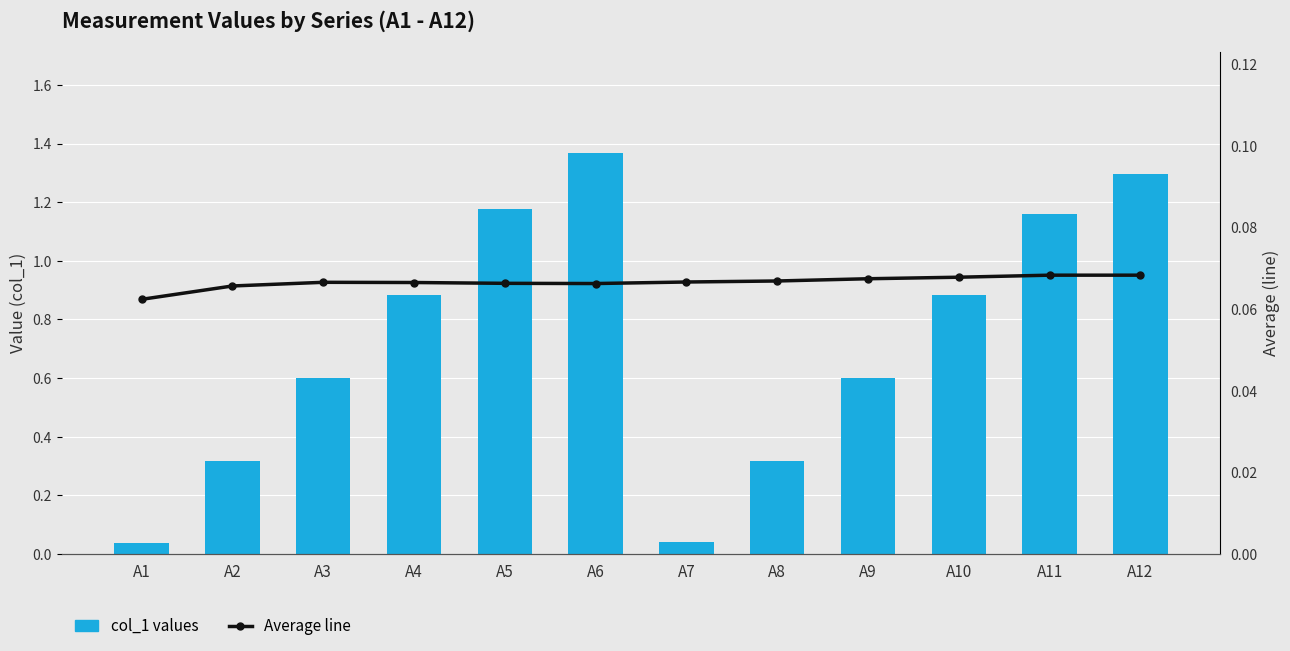

What is the difference between the second highest and minimum values in the col_1 values series?

1.3